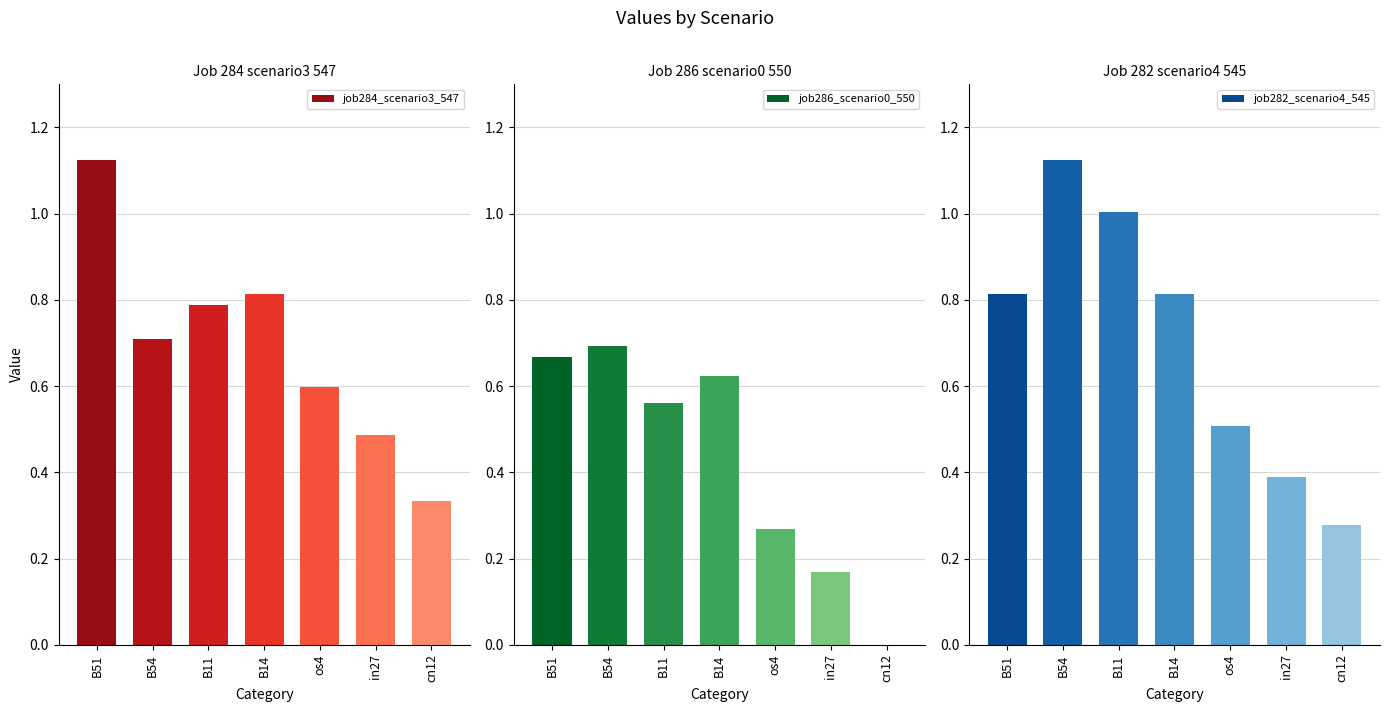

Which series has the largest total across all categories?

job282_scenario4_545